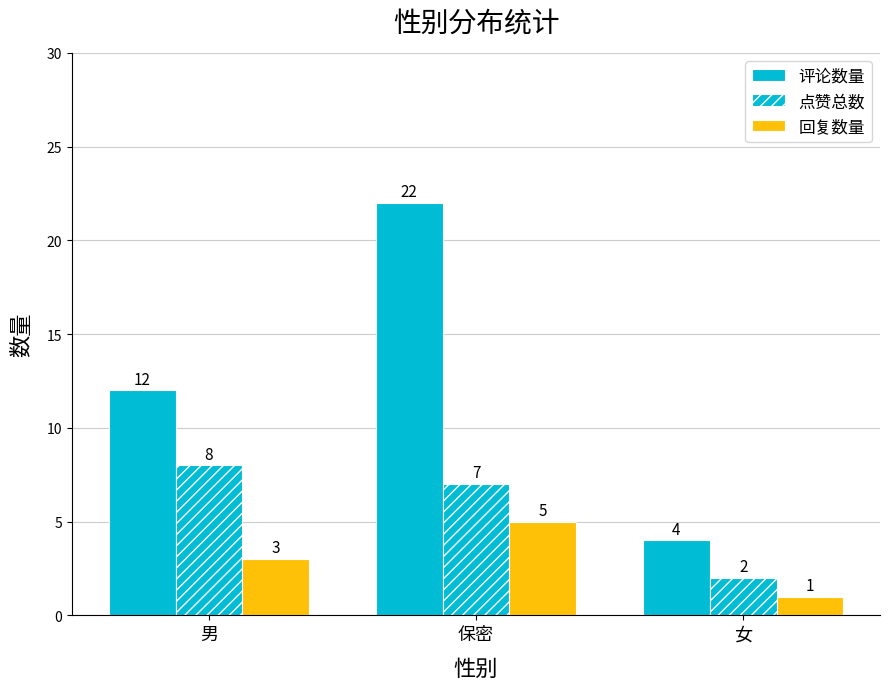

Are the bars horizontal?

No